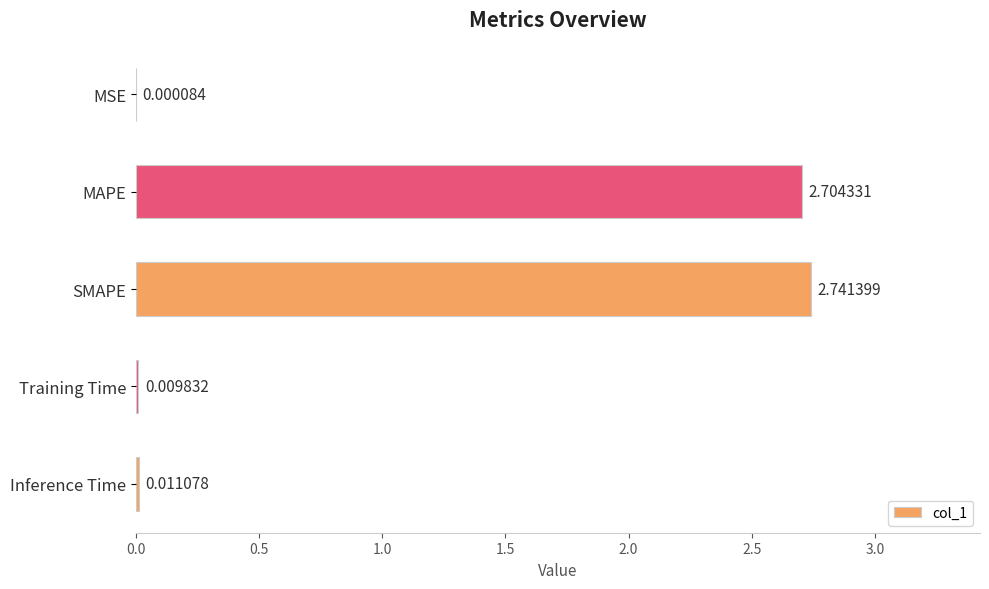

What is the sum of all values?

5.5